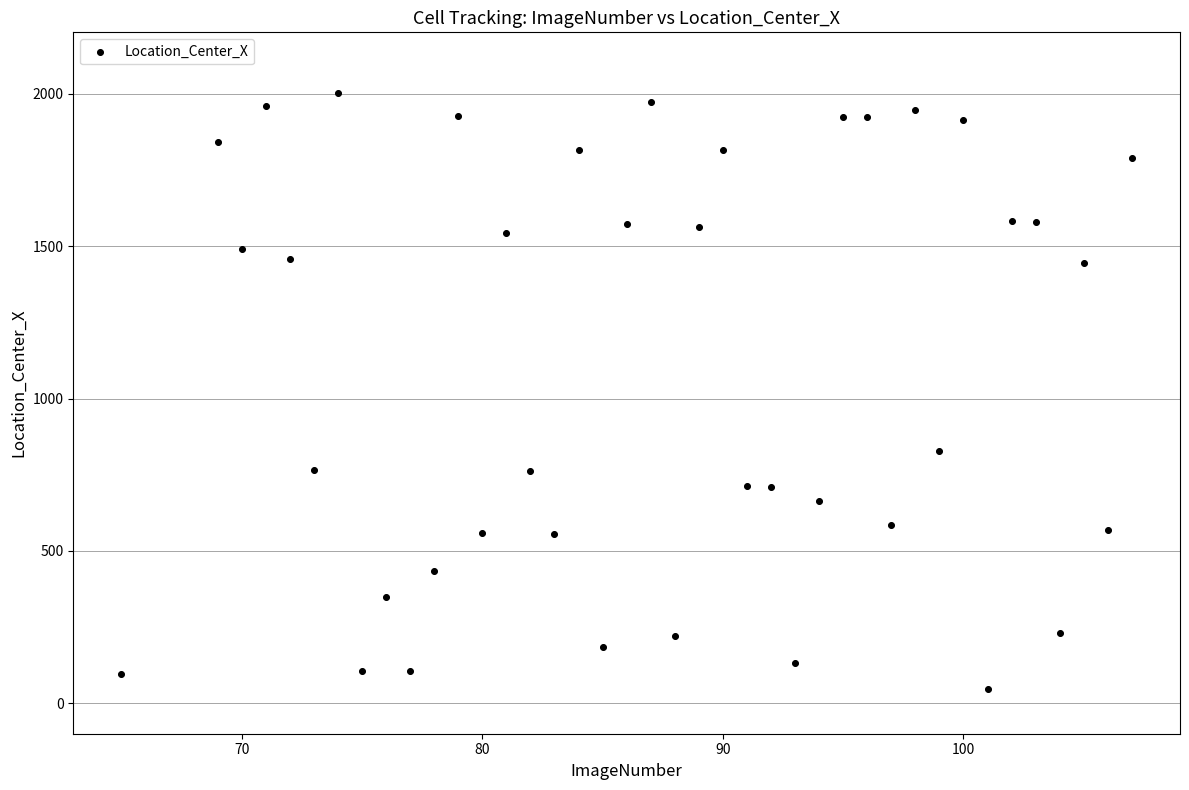

What Y value in the scatter plot is closest to 1024?

829.1